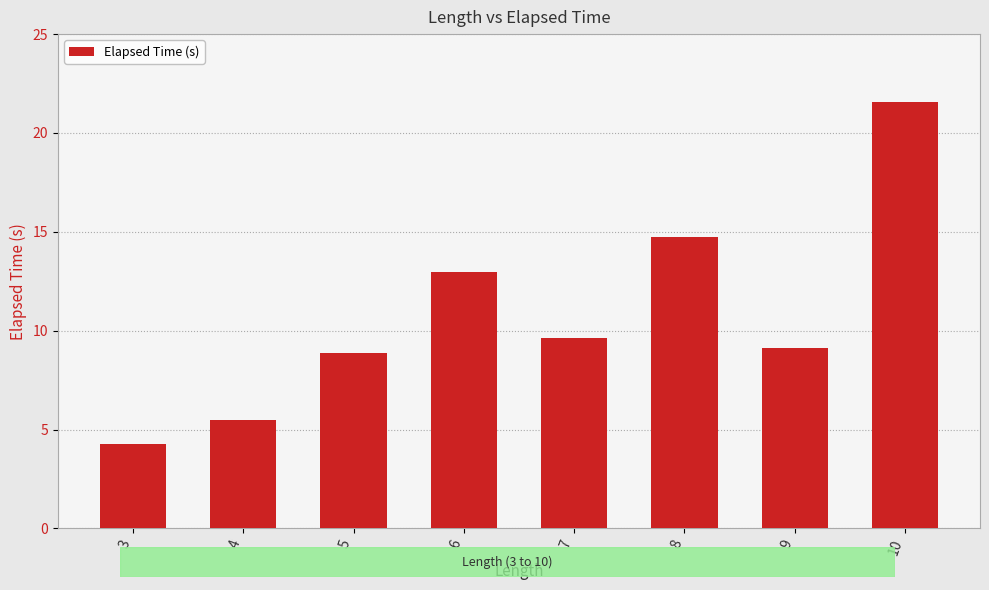

What is the smallest value displayed?

4.3